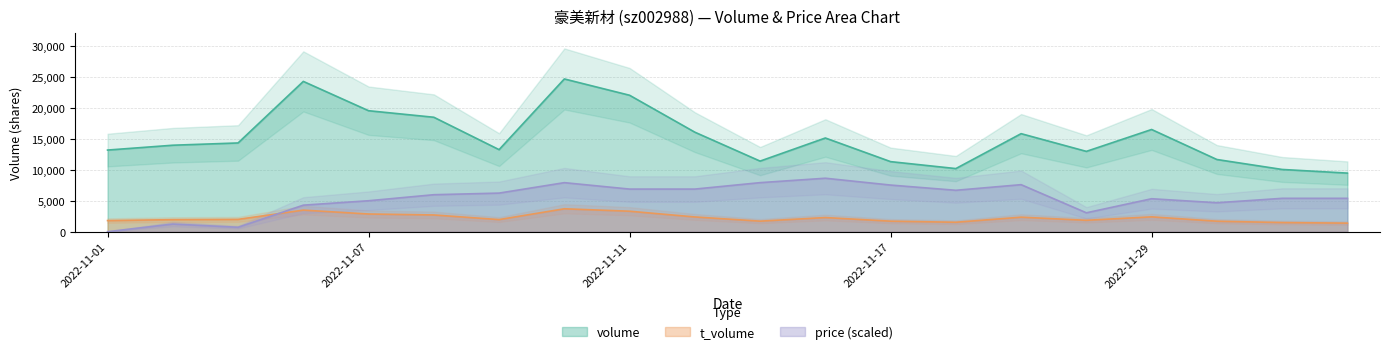

Is it true that volume equals 14083.7 at 2022-11-11?

False